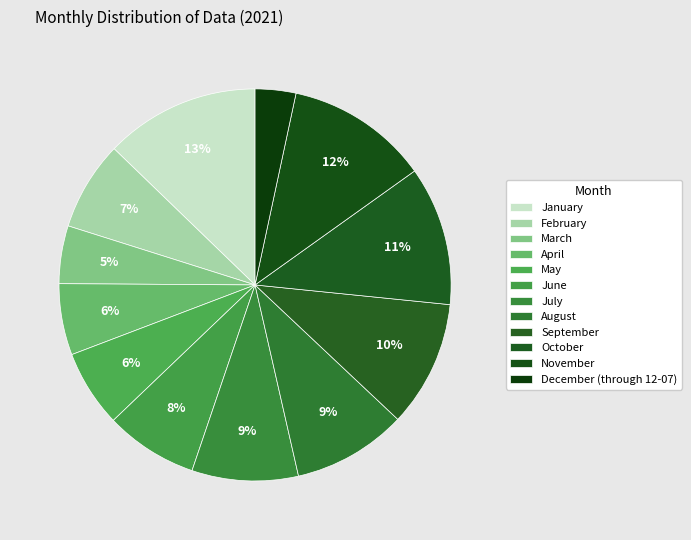

Count the number of slices in the pie.

12